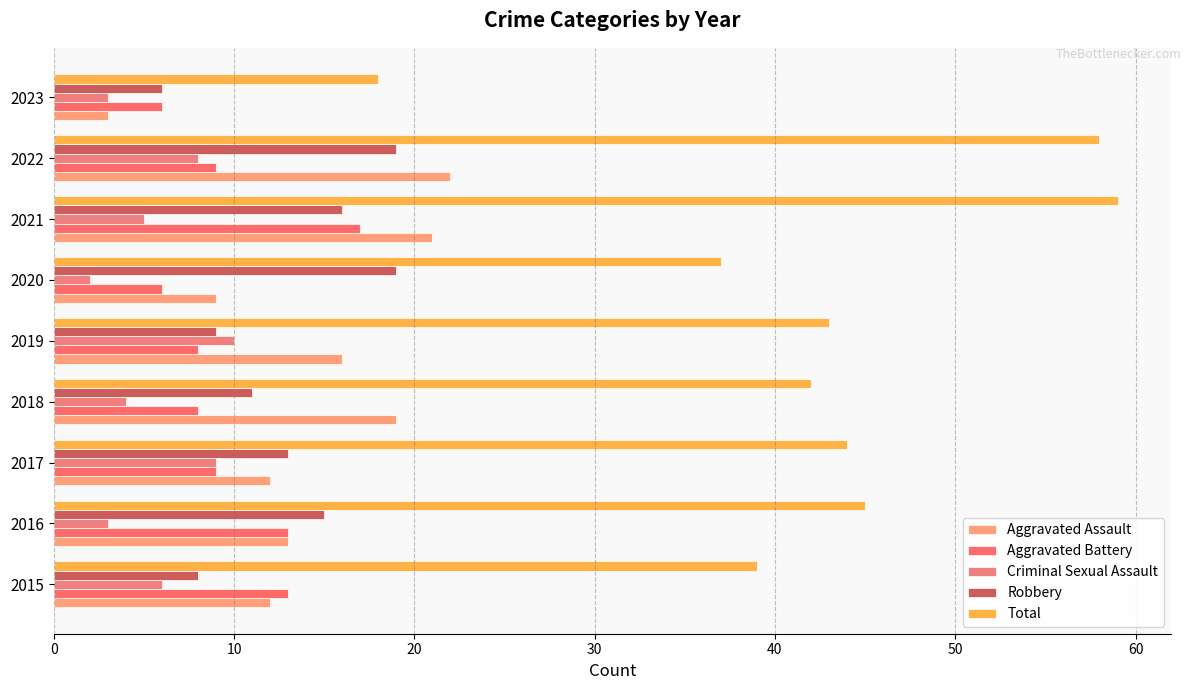

At how many categories does at least one series exceed 18?

8